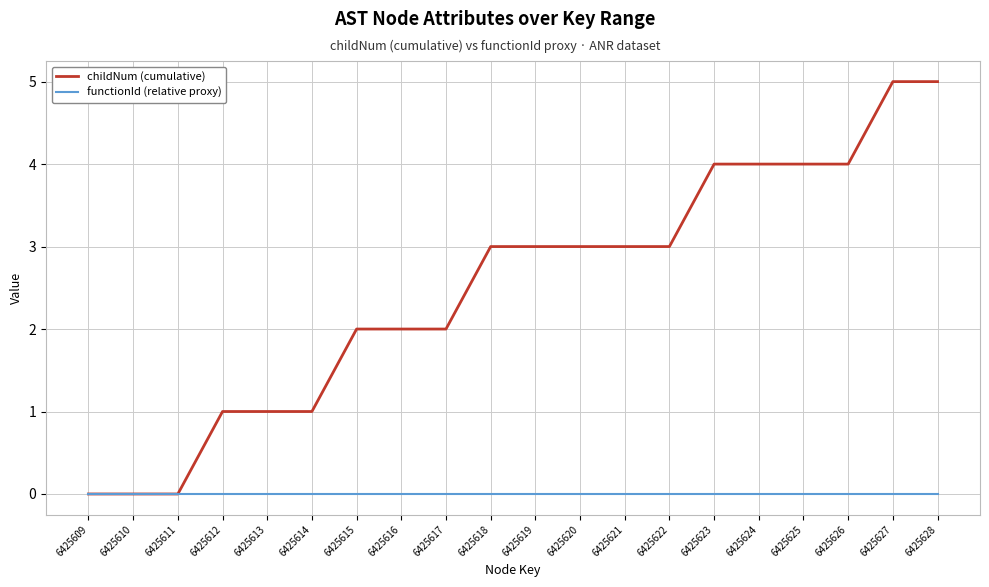

Which series has the largest total across all categories?

childNum (cumulative)